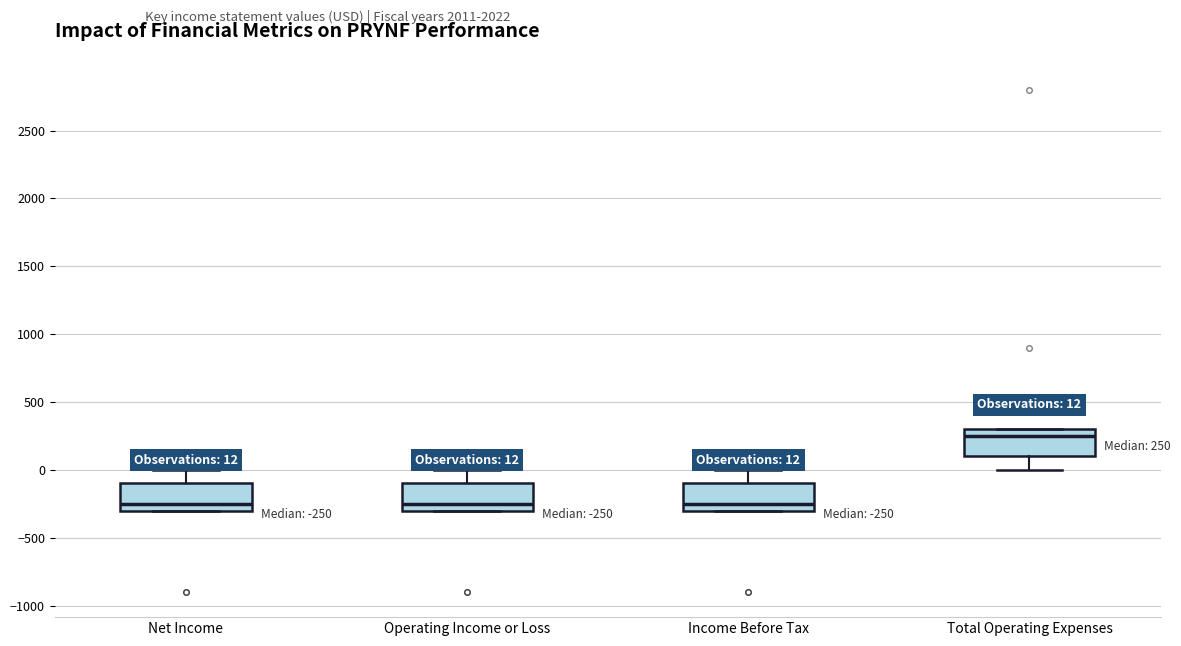

Which box has the highest median line?

Total Operating Expenses